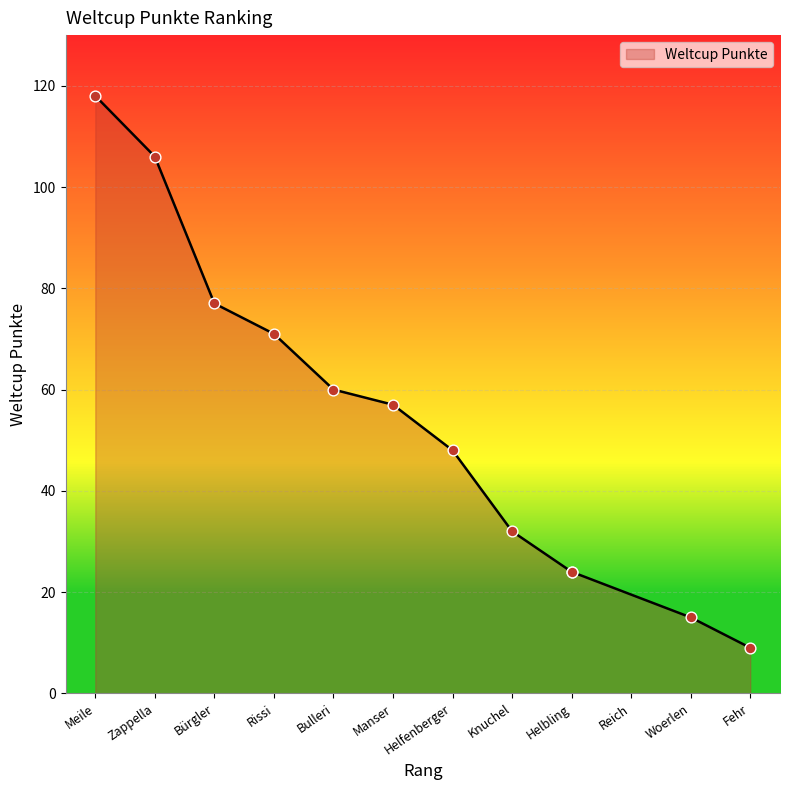

What is the change in value from Bürgler to Fehr?

-68